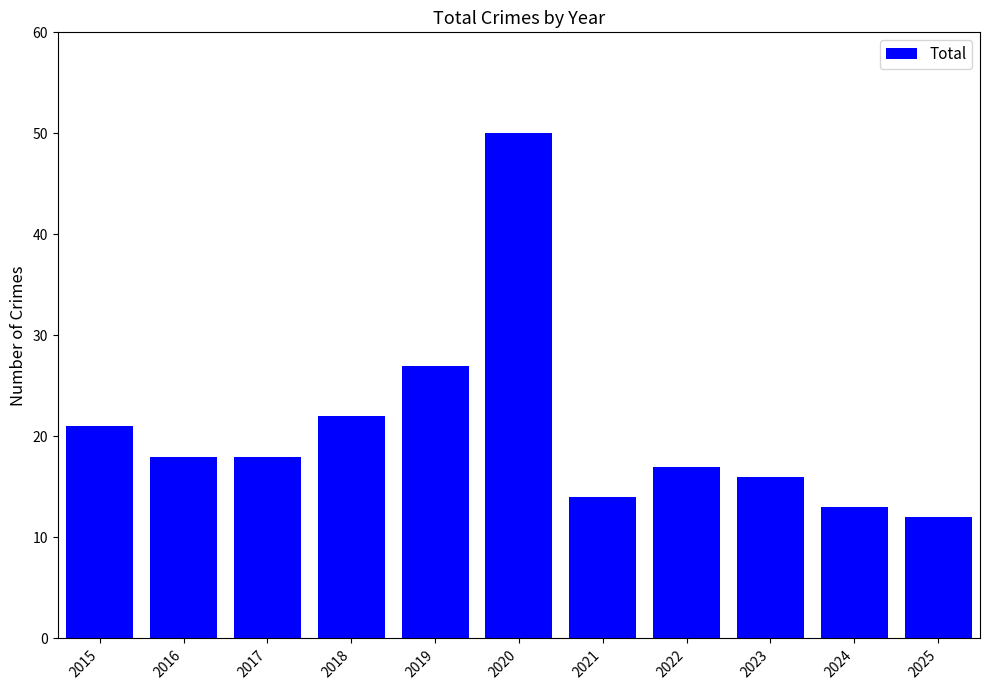

What is the change in value from 2017 to 2024?

-5